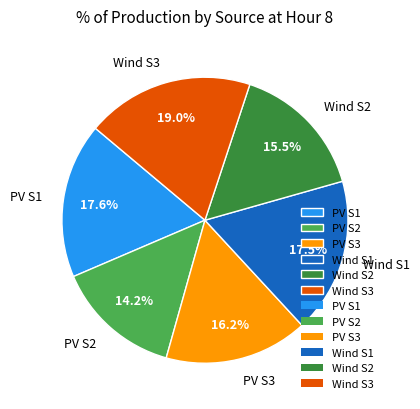

To the nearest percent, what percentage of the pie is PV S3?

16%